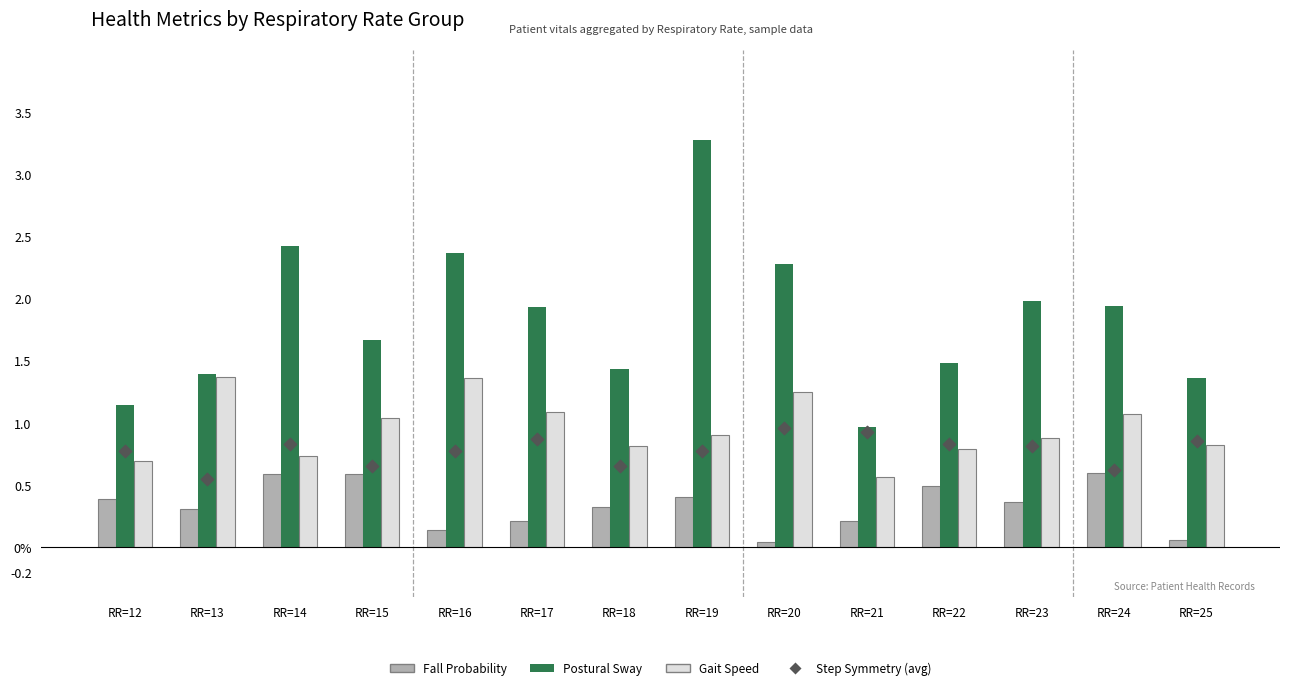

Which series reaches the maximum Y coordinate?

Postural Sway